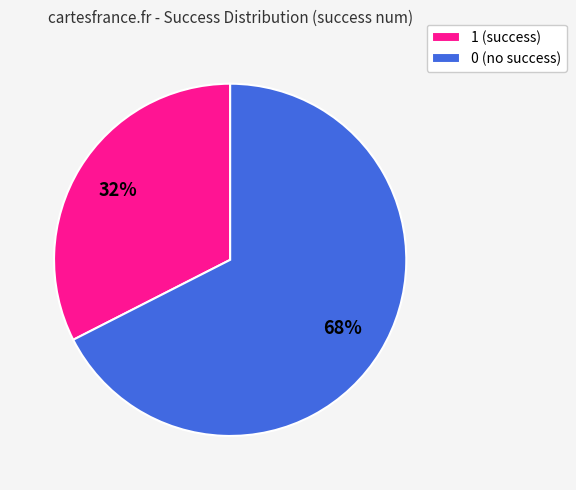

To the nearest percent, what is the average slice percentage?

50%